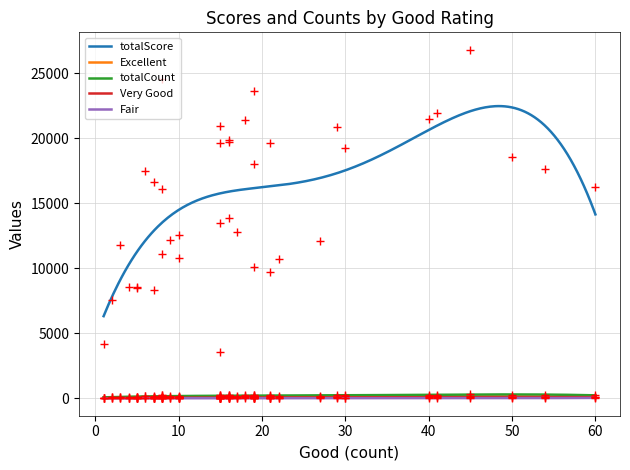

What is the label of the 26th point from the left?

16